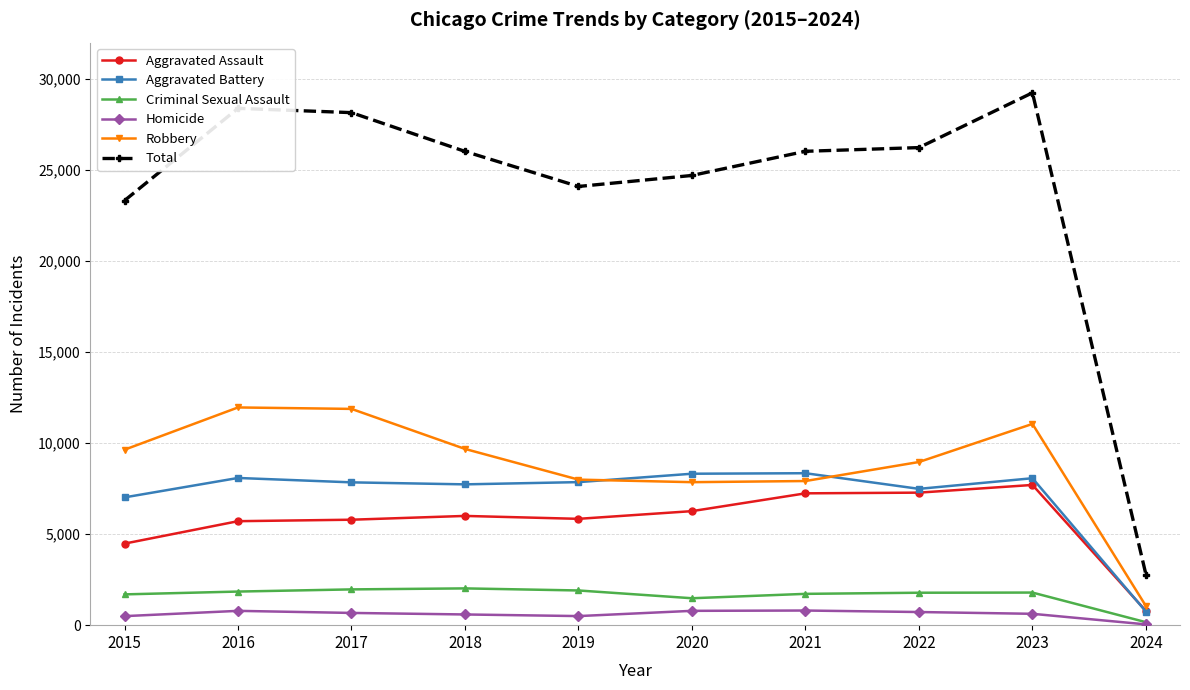

True or false: Homicide has a value of 804 at 2021.

True